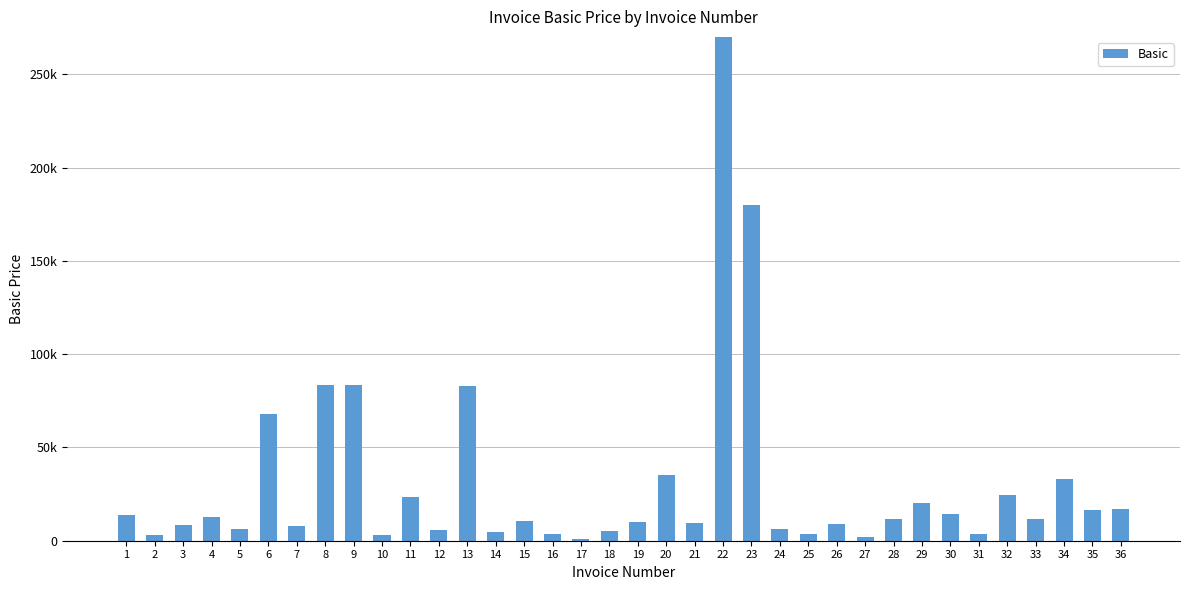

What is the ratio of the value at 36 to the value at 27?

8.5